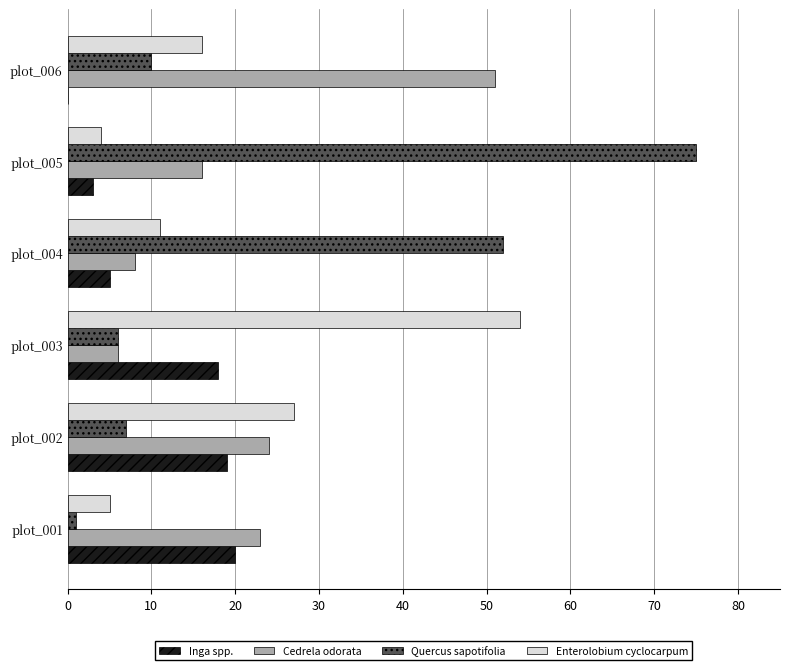

At which label is Enterolobium cyclocarpum closest to 29?

plot_002